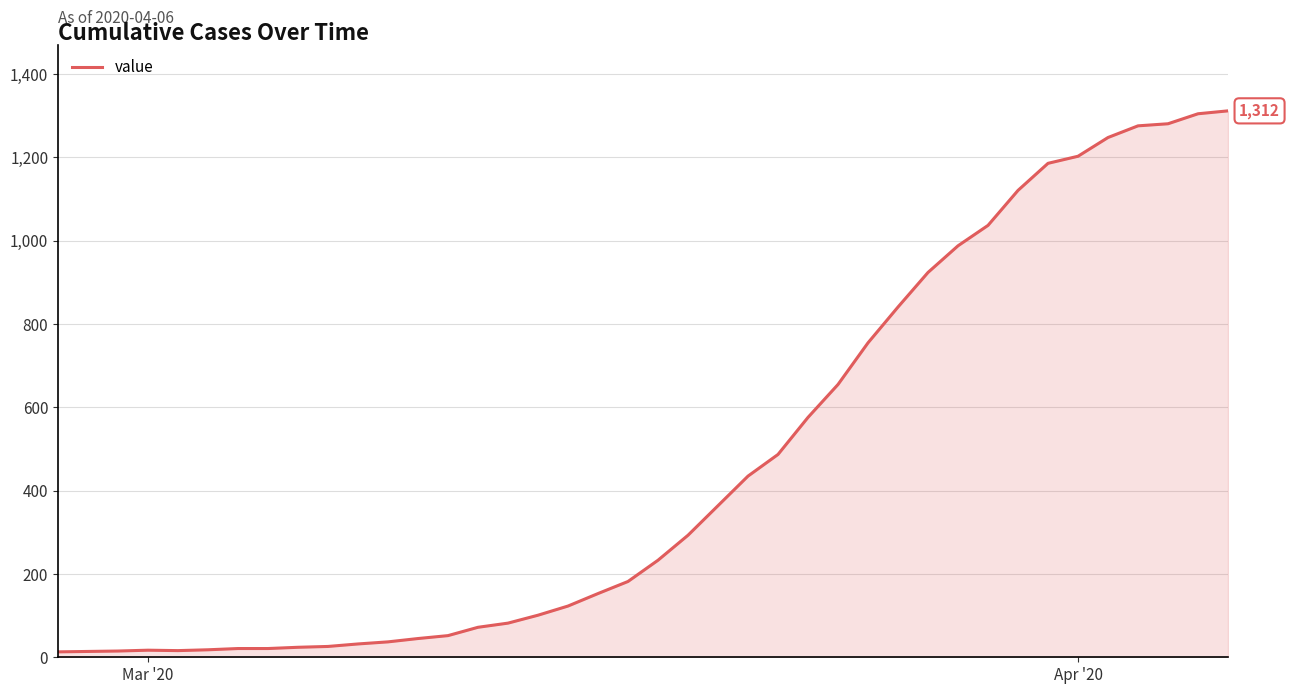

What is the greatest value displayed?

1312